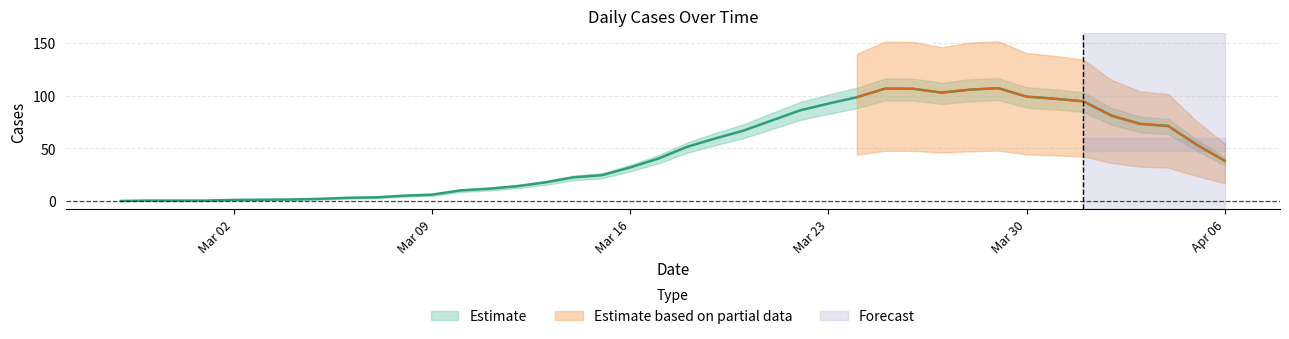

What position from the left is 2020-03-01?

4